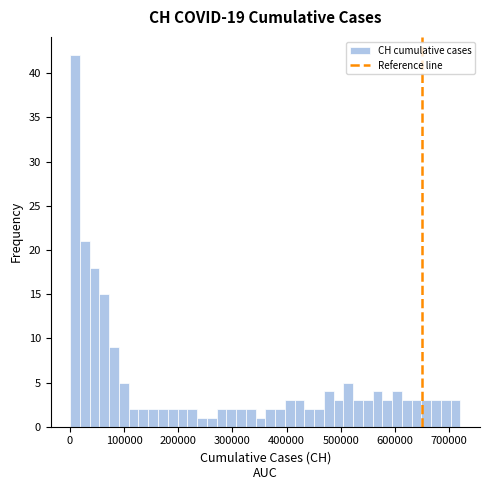

Around what value on the x-axis is the tallest bar? Give the approximate position of its centre, as read against the axis.

10000